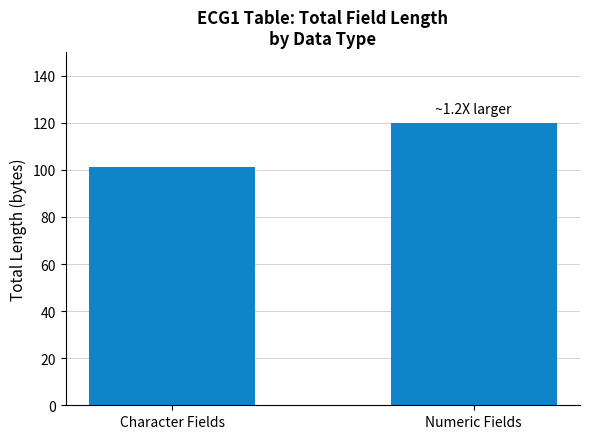

List the labels in order of value, smallest first.

Character Fields, Numeric Fields